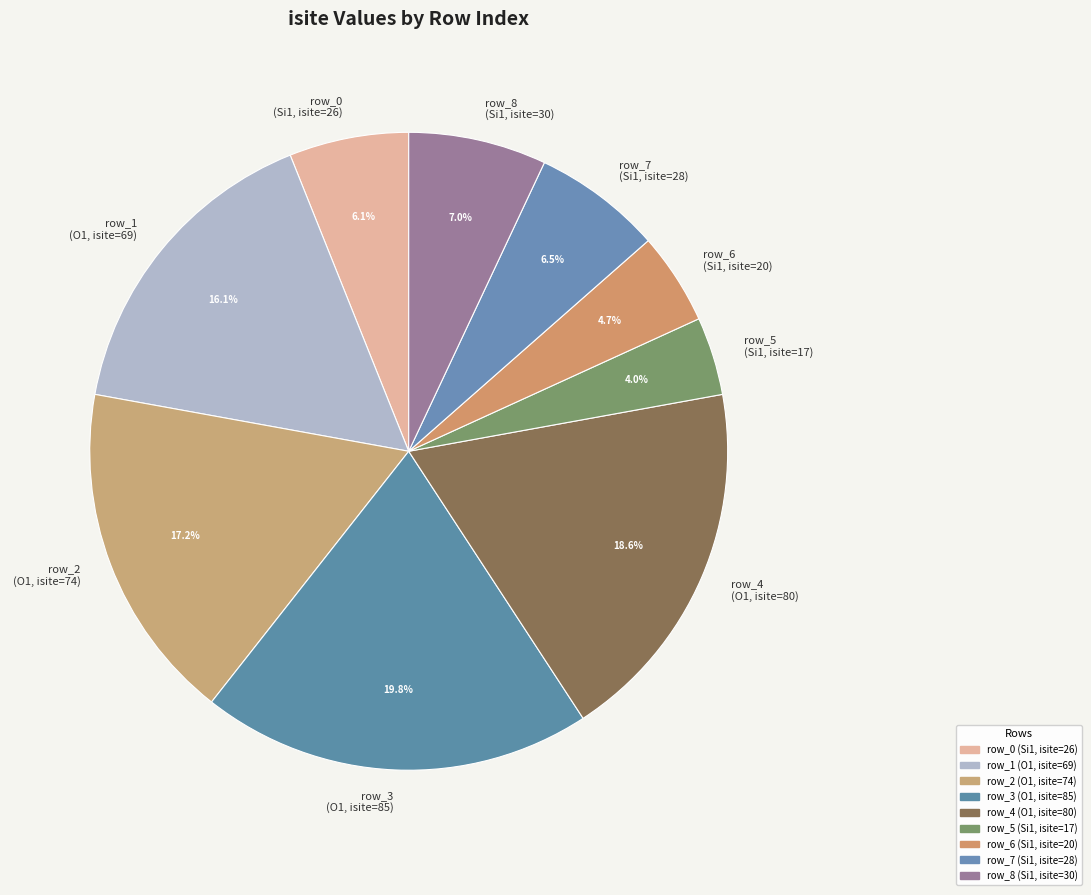

What is the ratio of the value at row_0 (Si1, isite=26) to the value at row_7 (Si1, isite=28)?

0.9